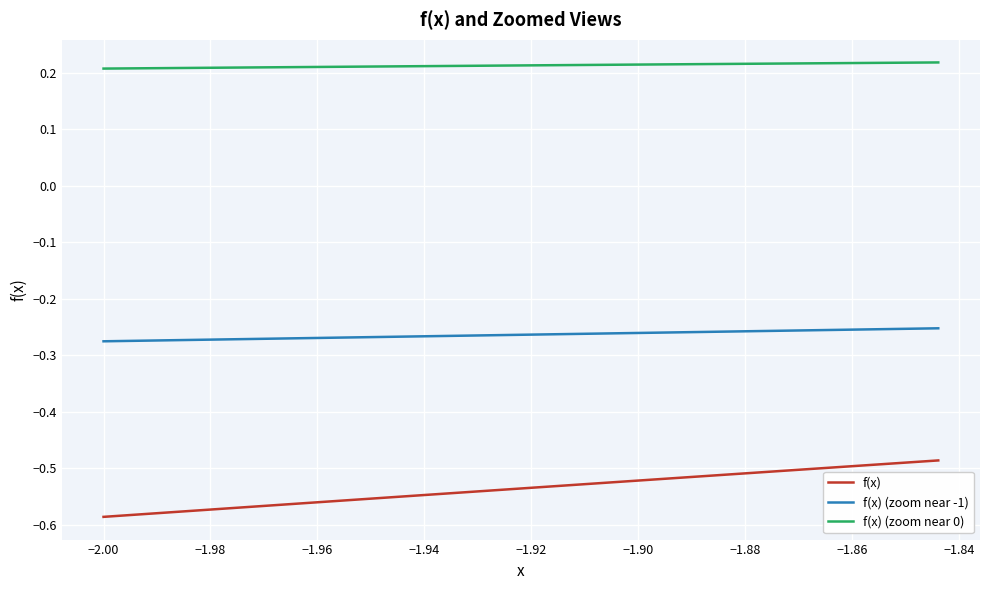

Which series has the largest total across all categories?

f(x) (zoom near 0)